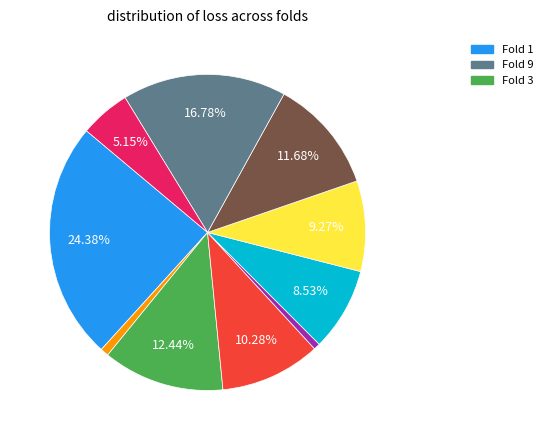

Is there any slice that represents more than half of the pie?

No